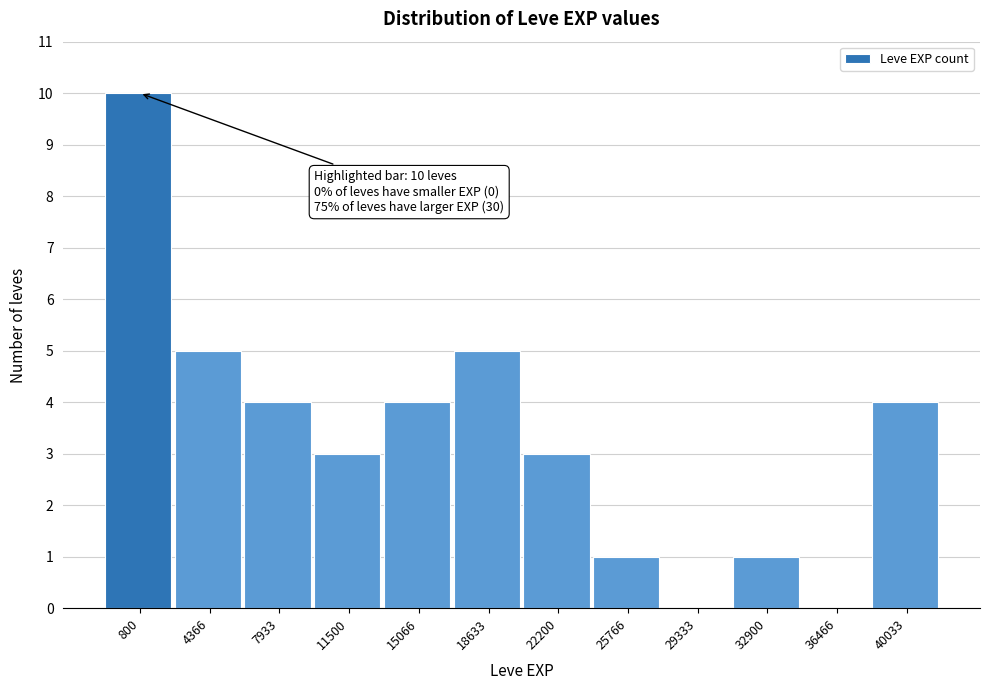

Reading left to right, transcribe all the data shown in this chart.

800=10	4366=5	7933=4	11500=3	15066=4	18633=5	22200=3	25766=1	29333=0	32900=1	36466=0	40033=4